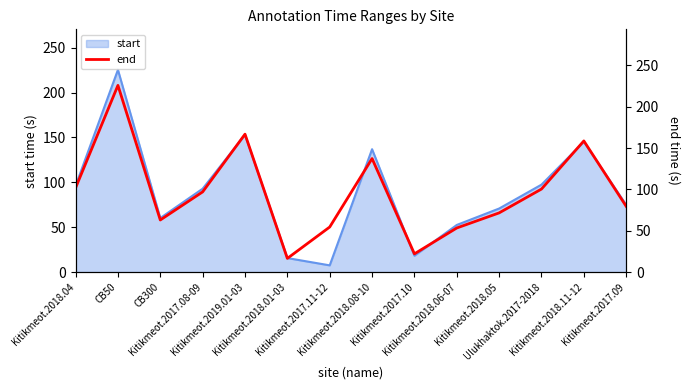

How many lines are shown in the chart?

1